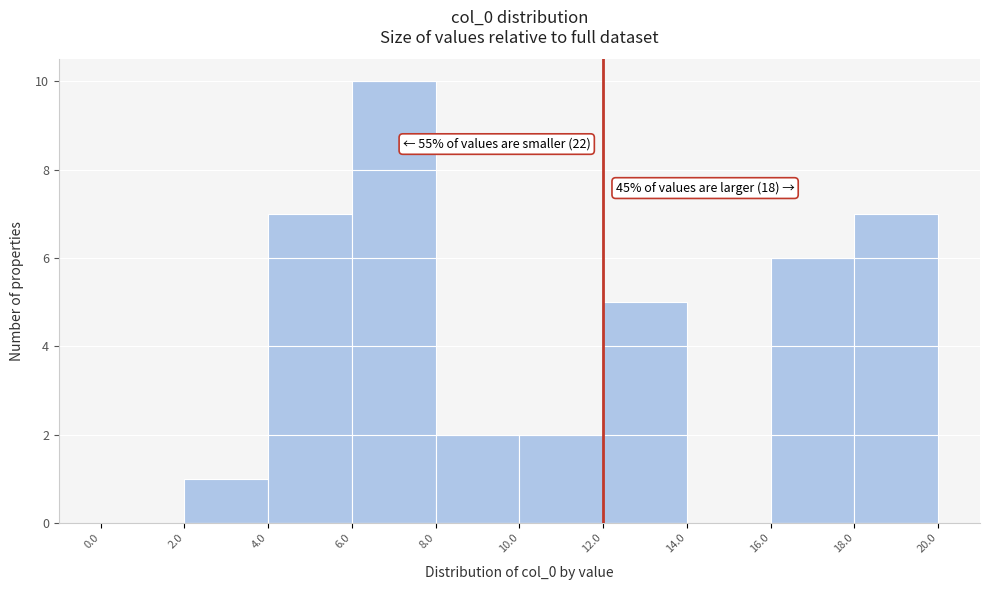

Which range on the x-axis has the tallest bar?

6.0 to 8.0